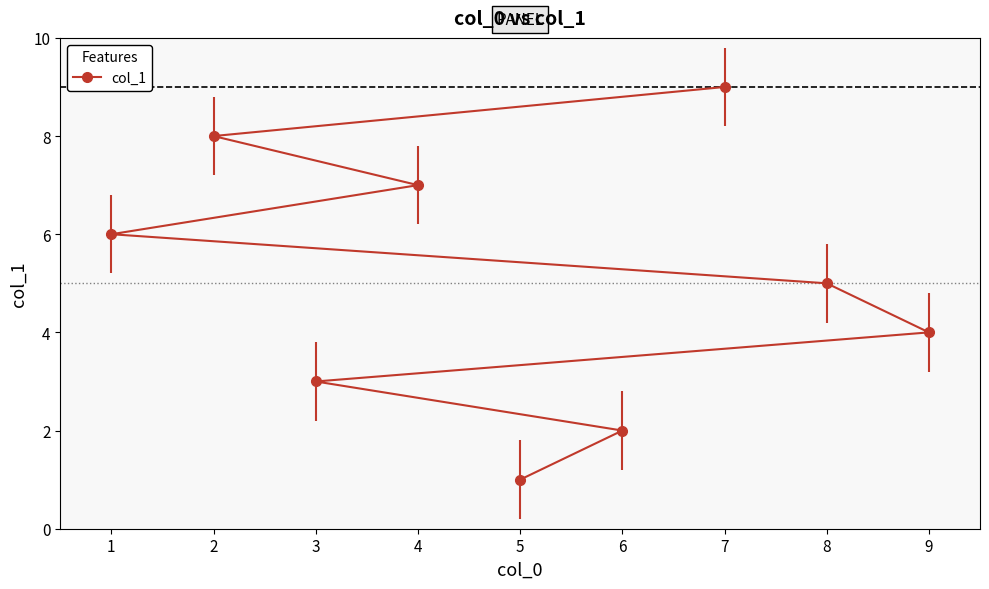

Is this an area chart (filled region under the line)?

No